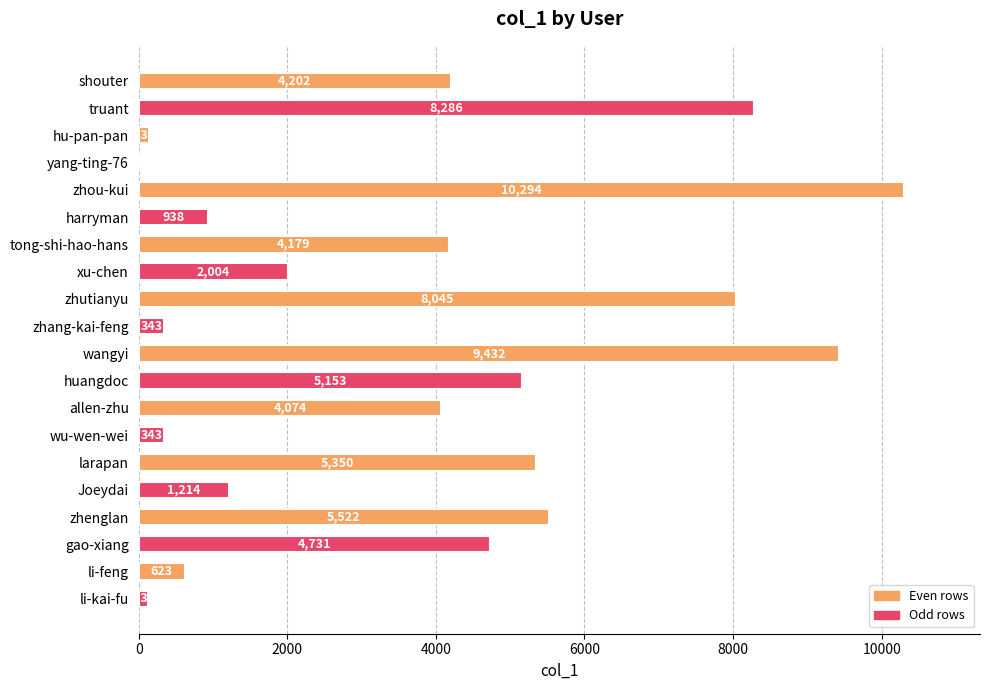

The value at shouter is 6571. True or false?

False